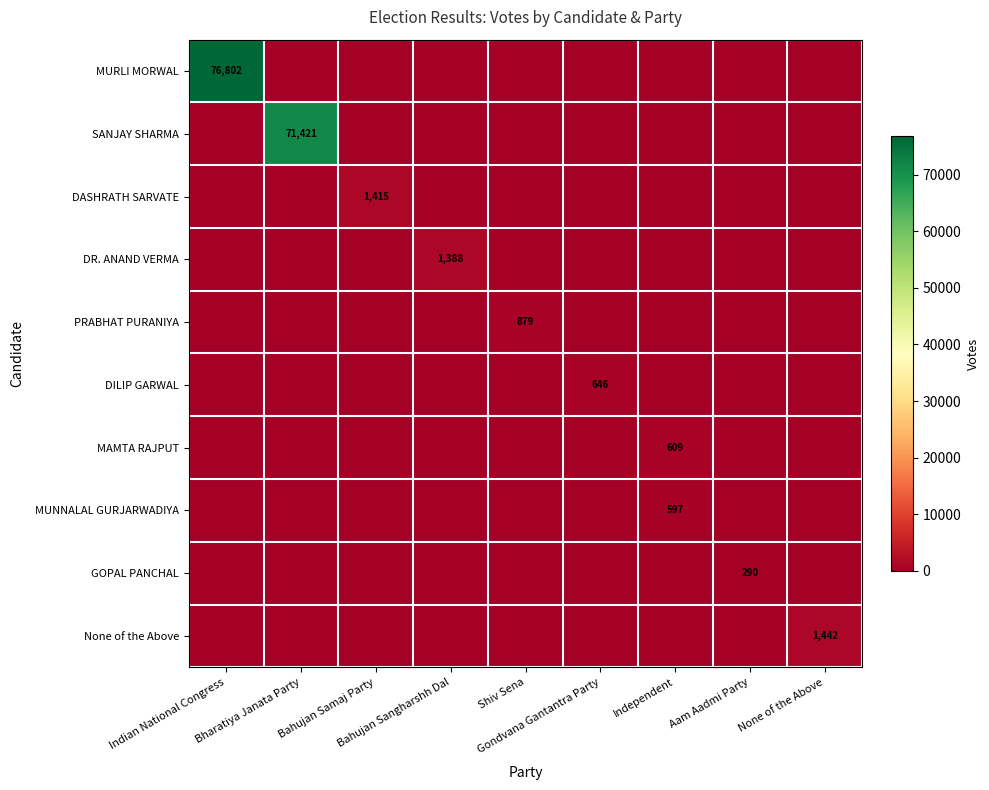

What is the total value across all series at None of the Above?

1442